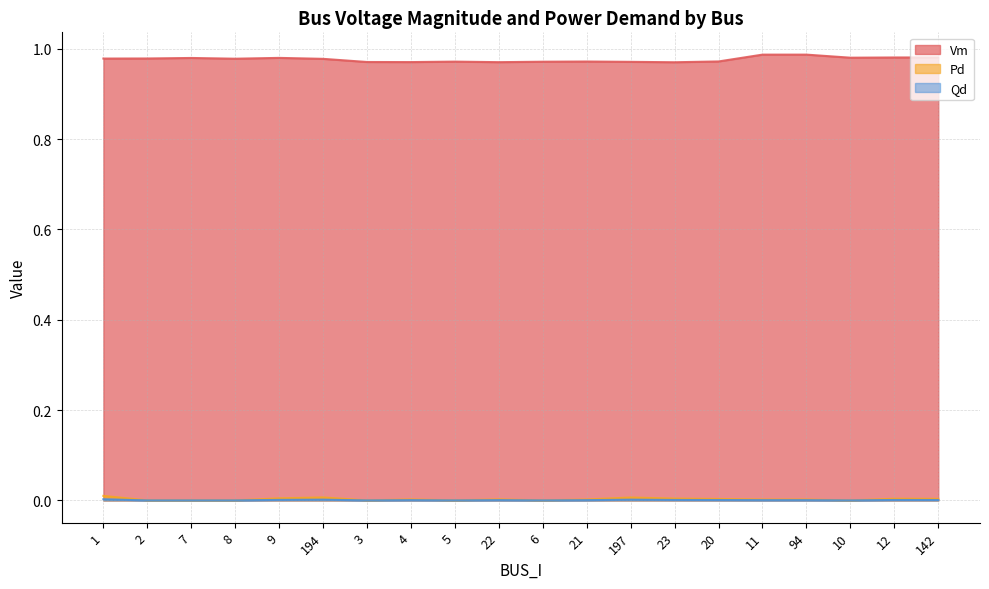

How many data points does each series have?

20